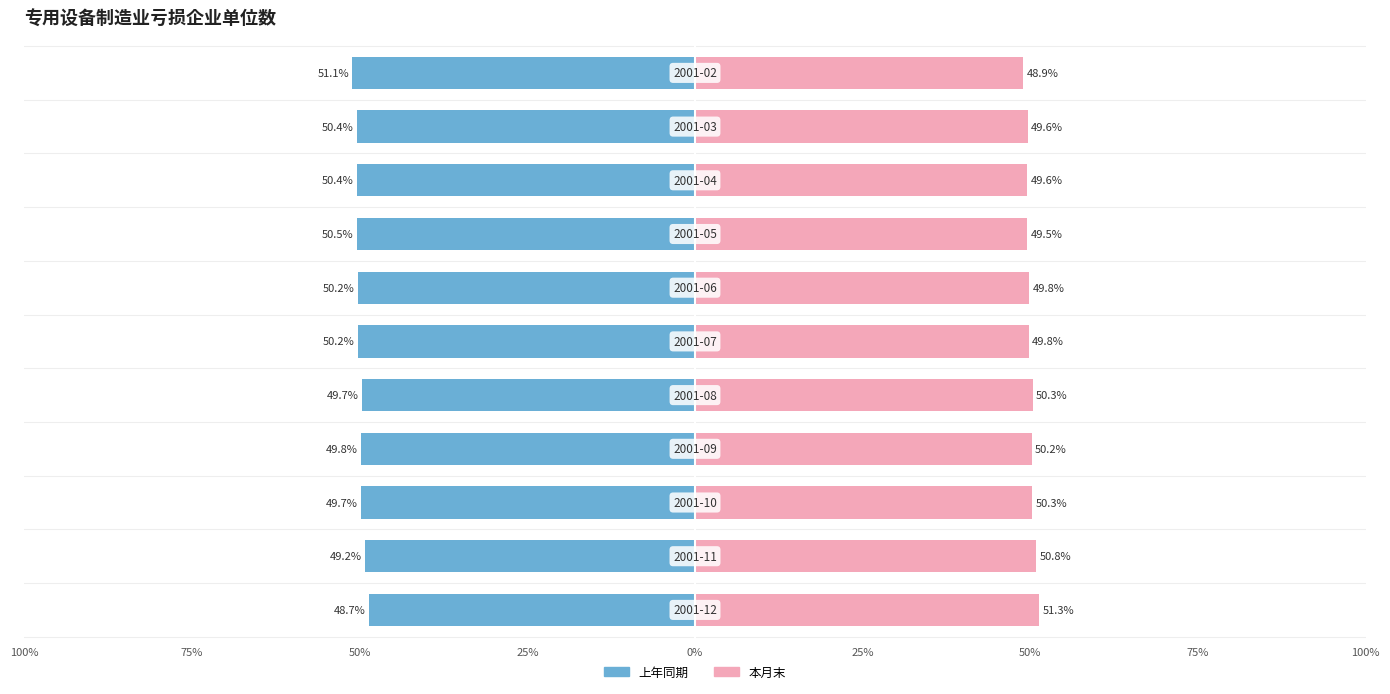

What is the lowest value of the 本月末 series?

48.9